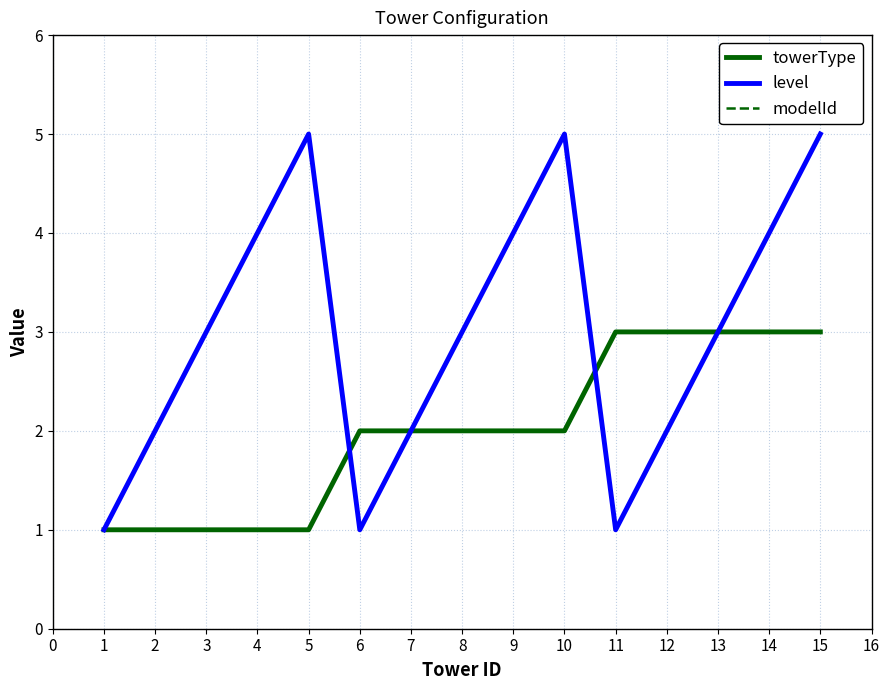

What is the greatest value displayed?

5